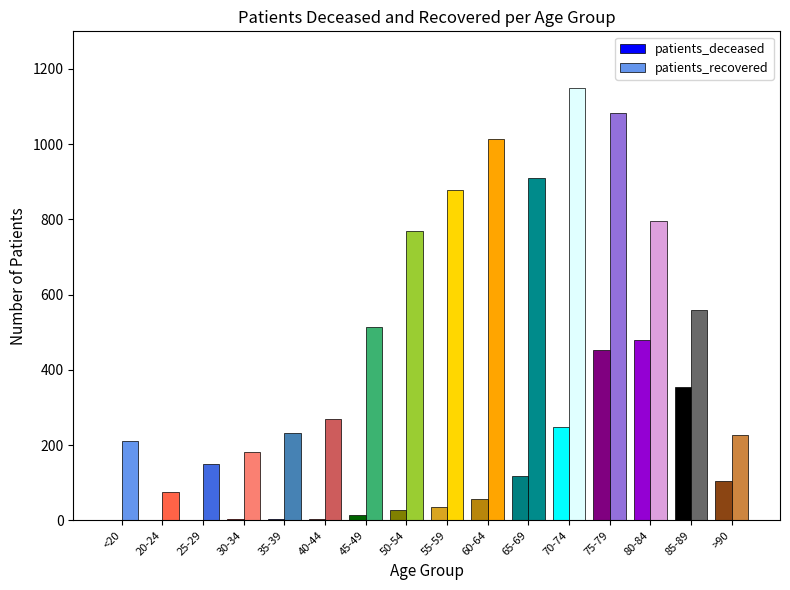

What are all the series names shown in the legend?

patients_deceased, patients_recovered